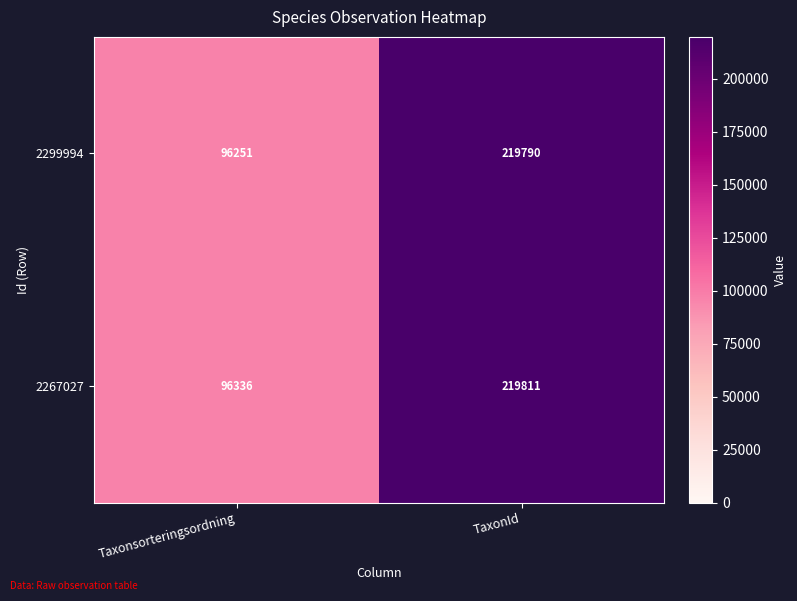

What is the sum of all 2299994 values?

316041